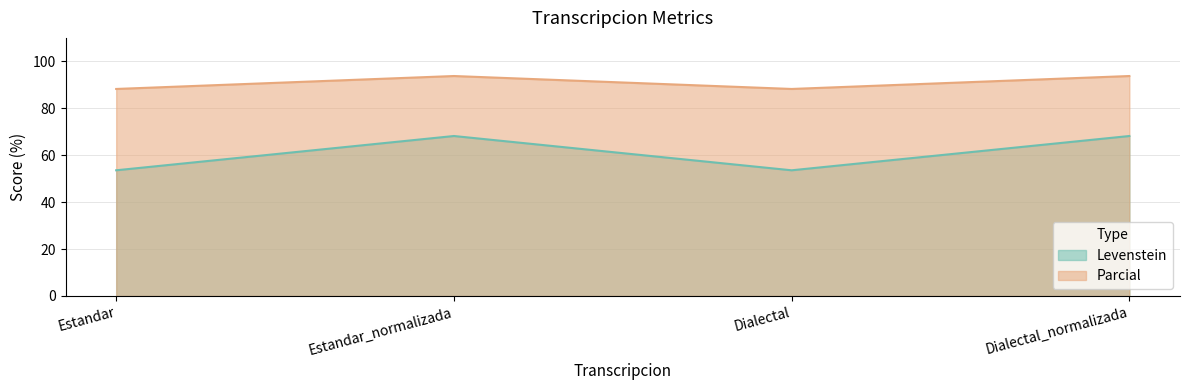

What is the highest value of the Parcial series?

93.8